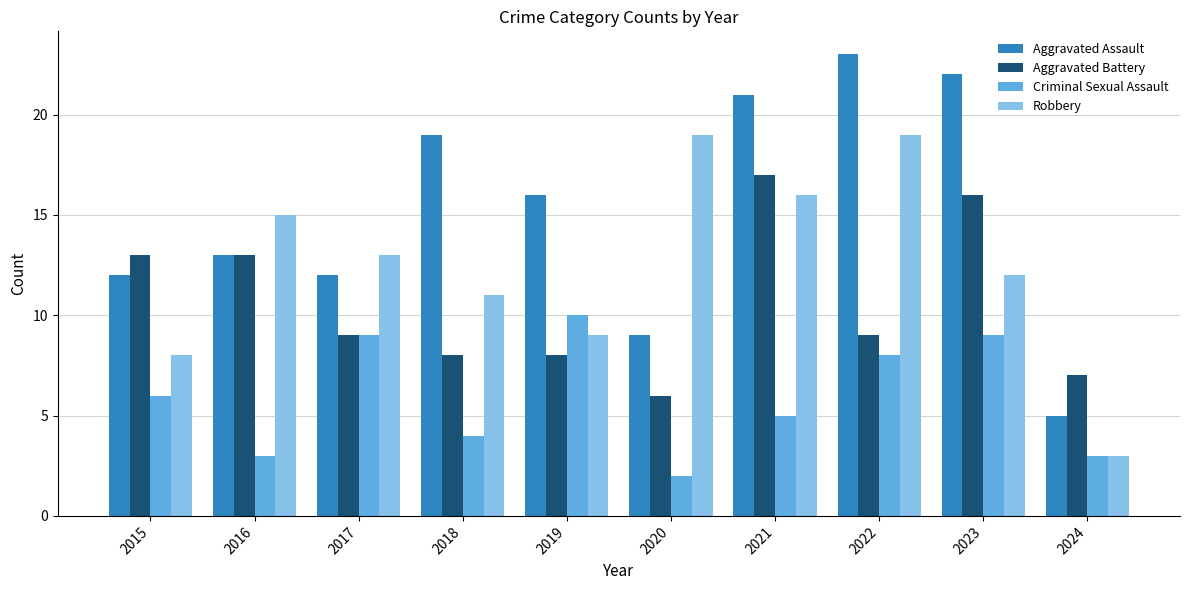

Which series has the largest range (max minus min)?

Aggravated Assault